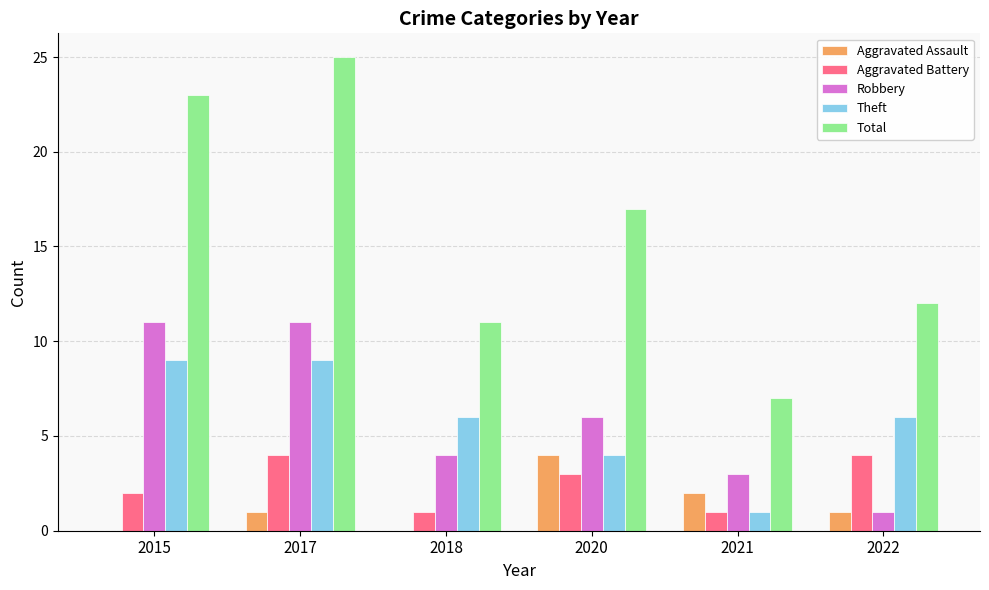

Are the bars grouped side by side (vs. stacked)?

Yes